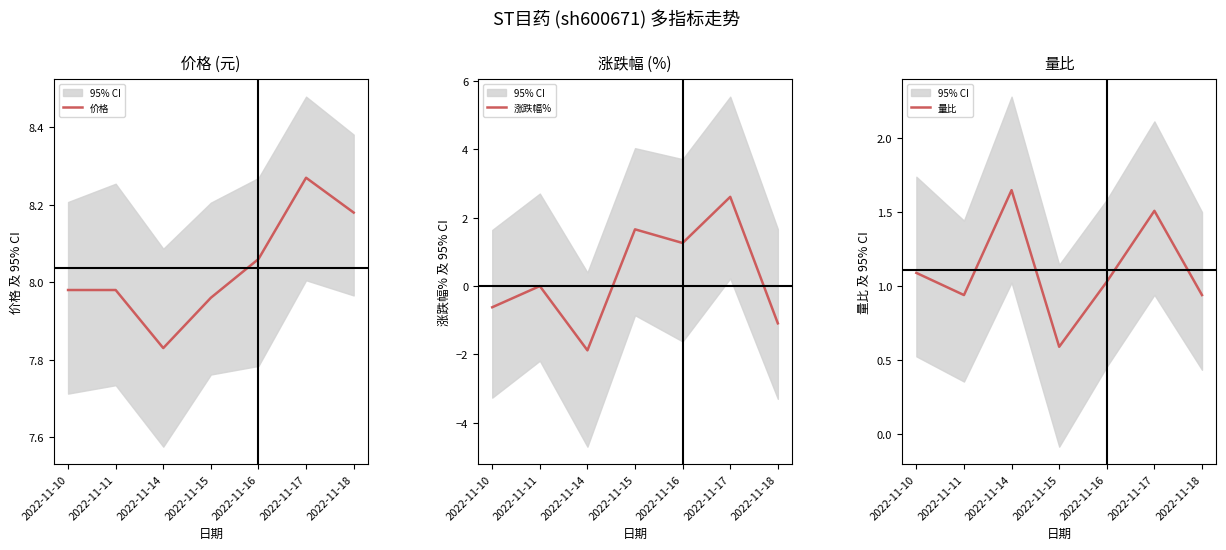

Reading left to right, transcribe all the data shown in this chart.

价格: 2022-11-10=8.0	2022-11-11=8.0	2022-11-14=7.8	2022-11-15=8.0	2022-11-16=8.1	2022-11-17=8.3	2022-11-18=8.2
涨跌幅%: 2022-11-10=-0.6	2022-11-11=0.0	2022-11-14=-1.9	2022-11-15=1.7	2022-11-16=1.3	2022-11-17=2.6	2022-11-18=-1.1
量比: 2022-11-10=1.1	2022-11-11=0.9	2022-11-14=1.6	2022-11-15=0.6	2022-11-16=1.0	2022-11-17=1.5	2022-11-18=0.9